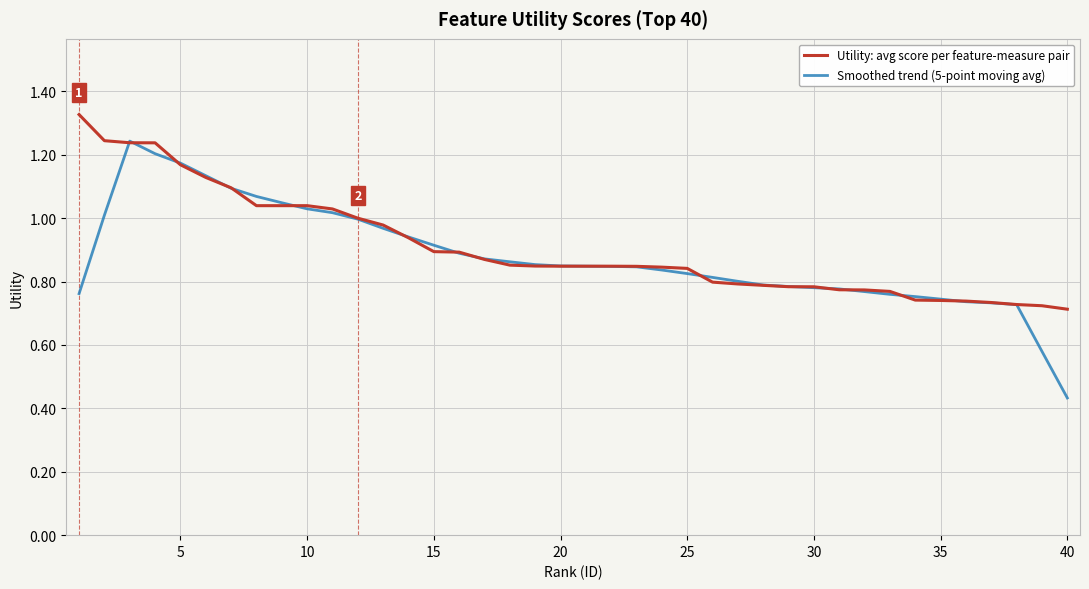

Which series has the largest range (max minus min)?

Smoothed trend (5-point moving avg)